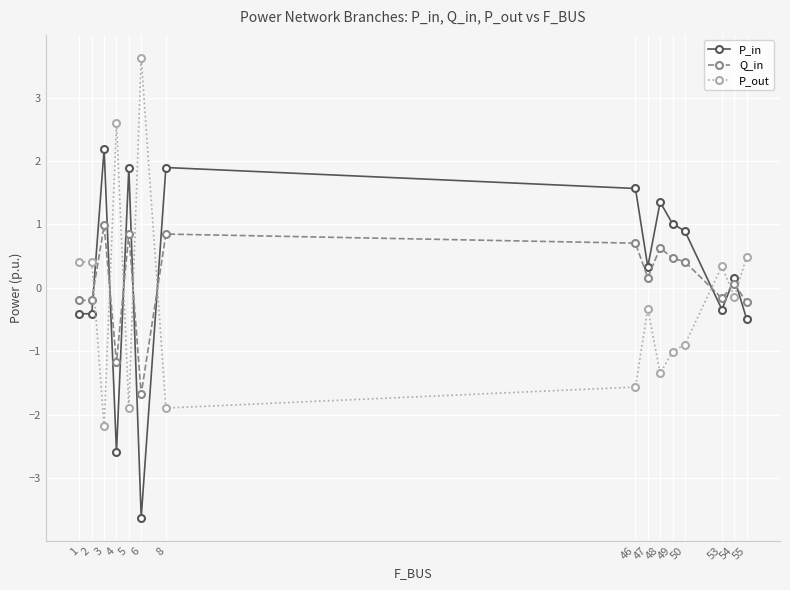

How many data points in Q_in are less than 0?

6